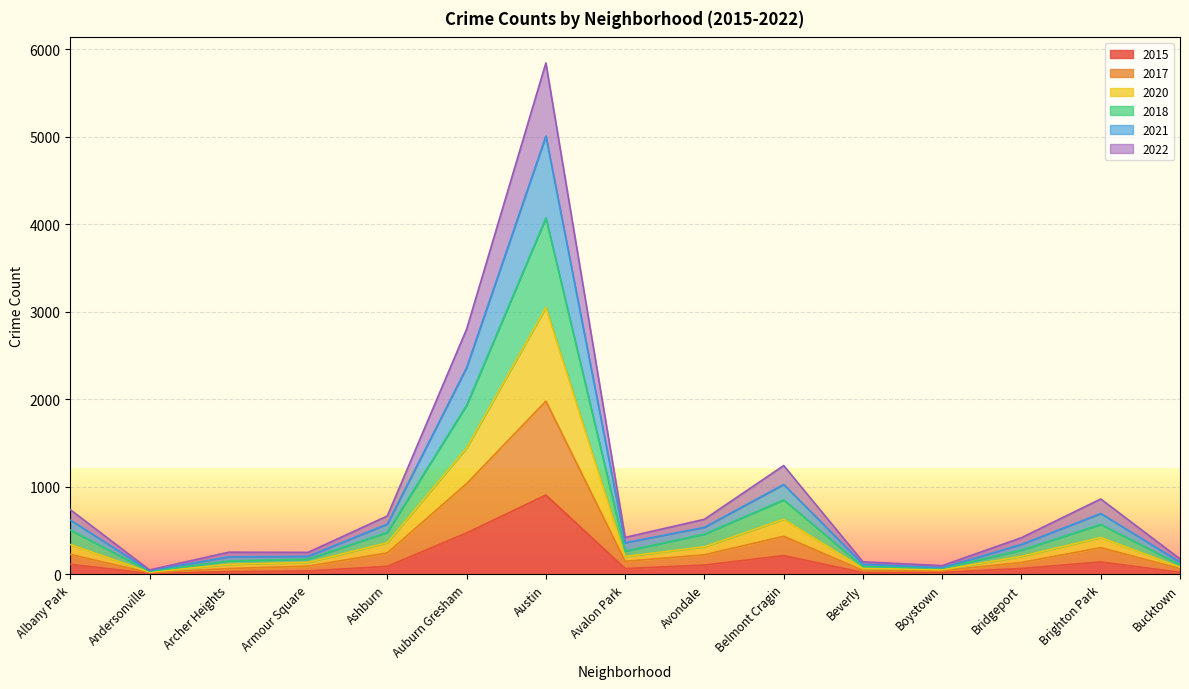

At which label does 2015 reach its peak?

Austin